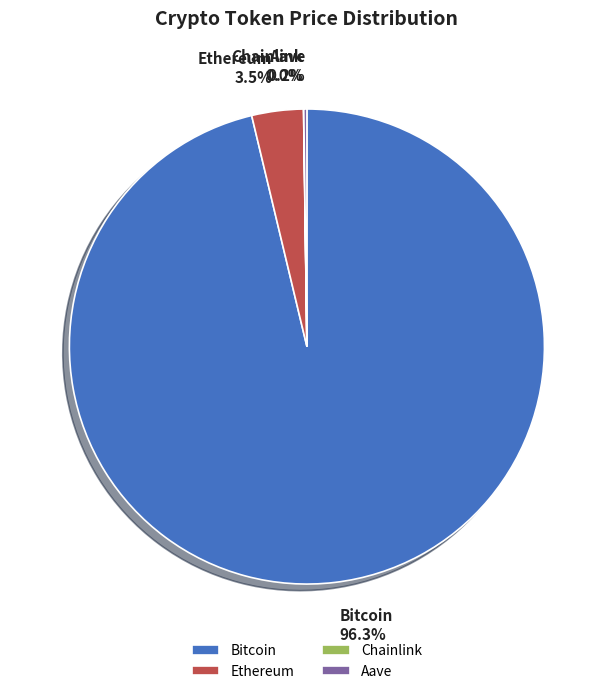

To the nearest percent, what is the difference between the largest and smallest slice percentages?

96%